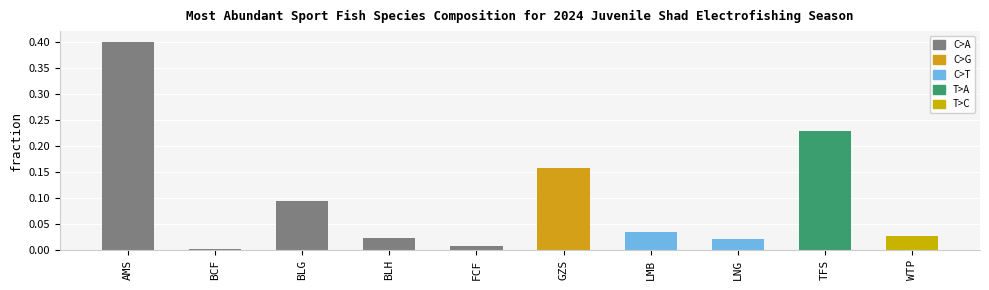

List the labels in order of value, largest first.

AMS, TFS, GZS, BLG, LMB, WTP, BLH, LNG, FCF, BCF